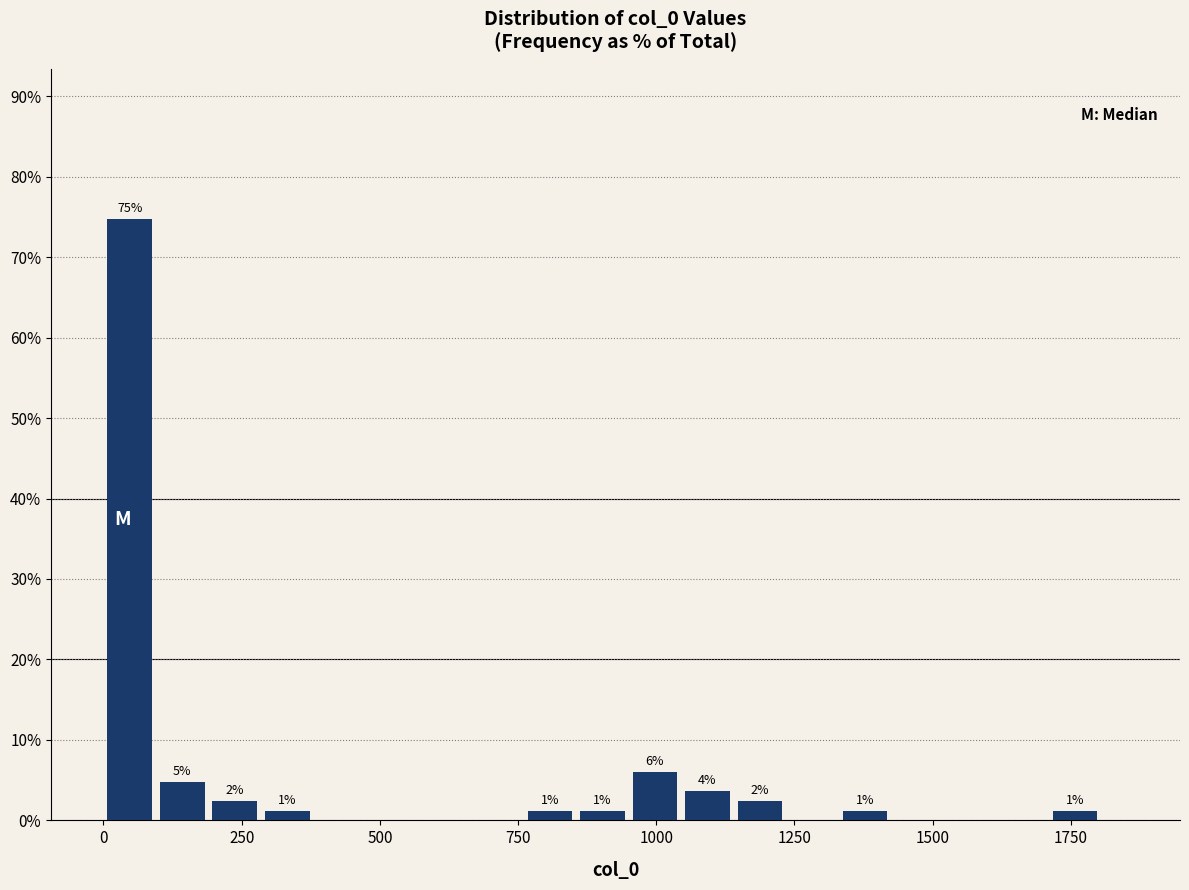

Around what value on the x-axis is the tallest bar? Give the approximate position of its centre, as read against the axis.

50